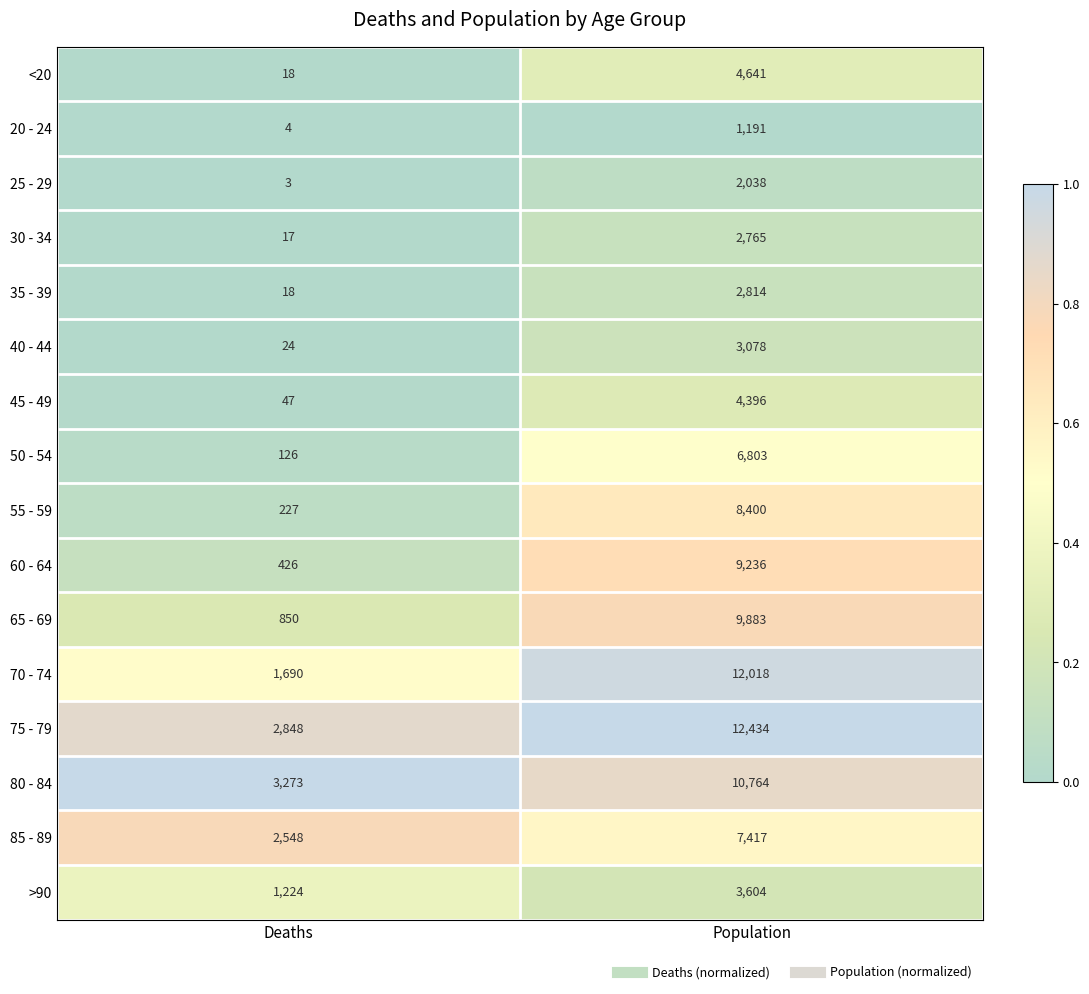

Rank the categories by 40 - 44 value from highest to lowest.

Population, Deaths